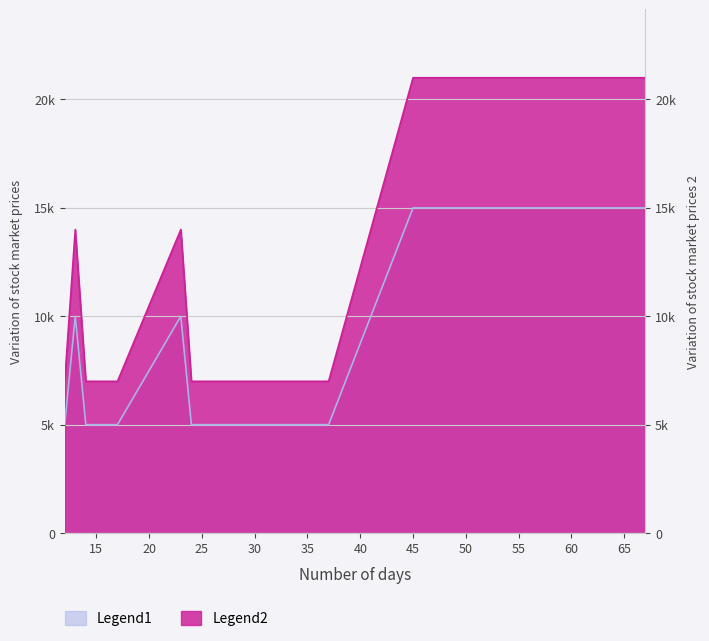

Which series has the largest total across all categories?

Legend2